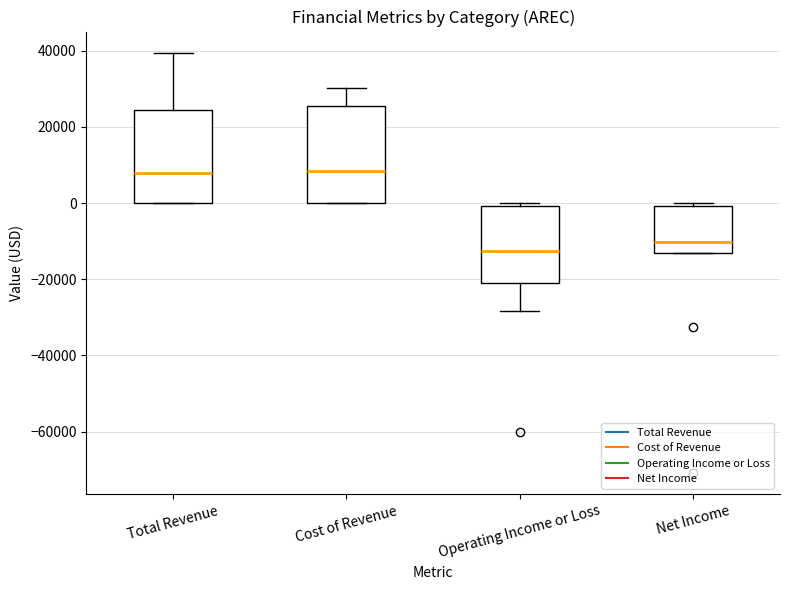

Reading left to right, read every box against the y-axis: the position of its median line, the range the box covers, and the ends of its whiskers. The values are not printed on the chart, so give them approximately, as read against the axis.

Total Revenue: median 8000, box 0 to 24000, whiskers 0 to 40000
Cost of Revenue: median 8000, box 0 to 26000, whiskers 0 to 30000
Operating Income or Loss: median -12000, box -20000 to 0, whiskers -28000 to 0 (just above the box's upper edge)
Net Income: median -10000, box -12000 to 0, whiskers -12000 to 0